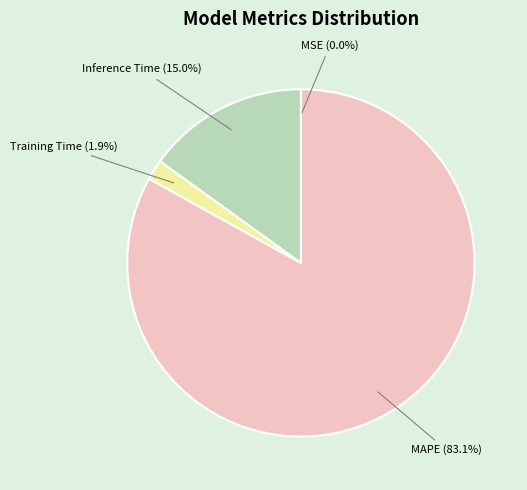

To the nearest percent, what percentage of the pie is Inference Time?

15%